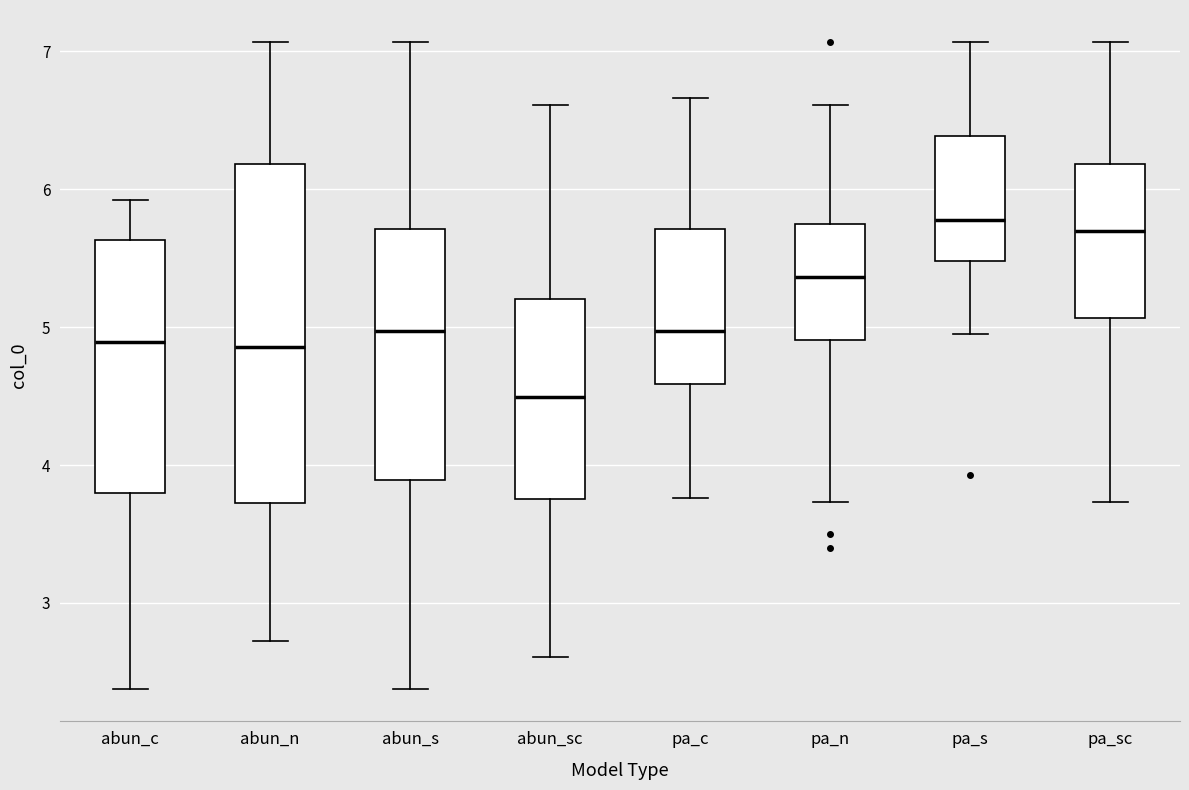

Reading left to right, transcribe this box plot: for each box, give where its median line is, the range the box spans, and where its two whiskers end, as read against the y-axis. The values are not printed on the chart, so give them approximately, as read against the axis.

abun_c: median 4.9, box 3.8 to 5.6, whiskers 2.4 to 5.9
abun_n: median 4.9, box 3.7 to 6.2, whiskers 2.7 to 7.1
abun_s: median 5.0, box 3.9 to 5.7, whiskers 2.4 to 7.1
abun_sc: median 4.5, box 3.8 to 5.2, whiskers 2.6 to 6.6
pa_c: median 5.0, box 4.6 to 5.7, whiskers 3.8 to 6.7
pa_n: median 5.4, box 4.9 to 5.7, whiskers 3.7 to 6.6
pa_s: median 5.8, box 5.5 to 6.4, whiskers 4.9 to 7.1
pa_sc: median 5.7, box 5.1 to 6.2, whiskers 3.7 to 7.1